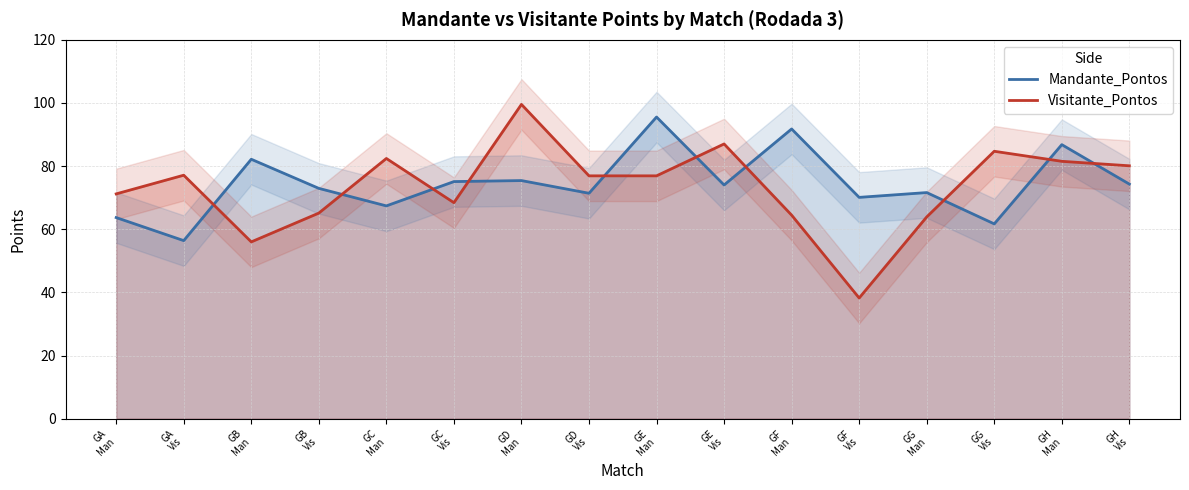

Between GD
Vis and GC
Man, which is larger?

GD
Vis